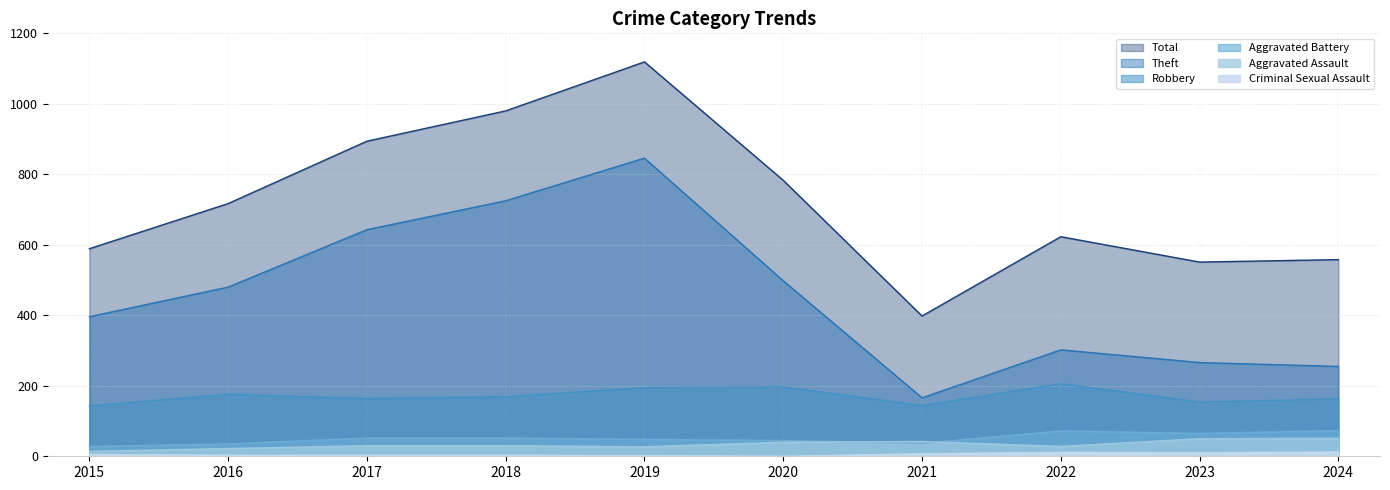

Rank the series by their maximum value, from lowest to highest.

Criminal Sexual Assault, Aggravated Assault, Aggravated Battery, Robbery, Theft, Total